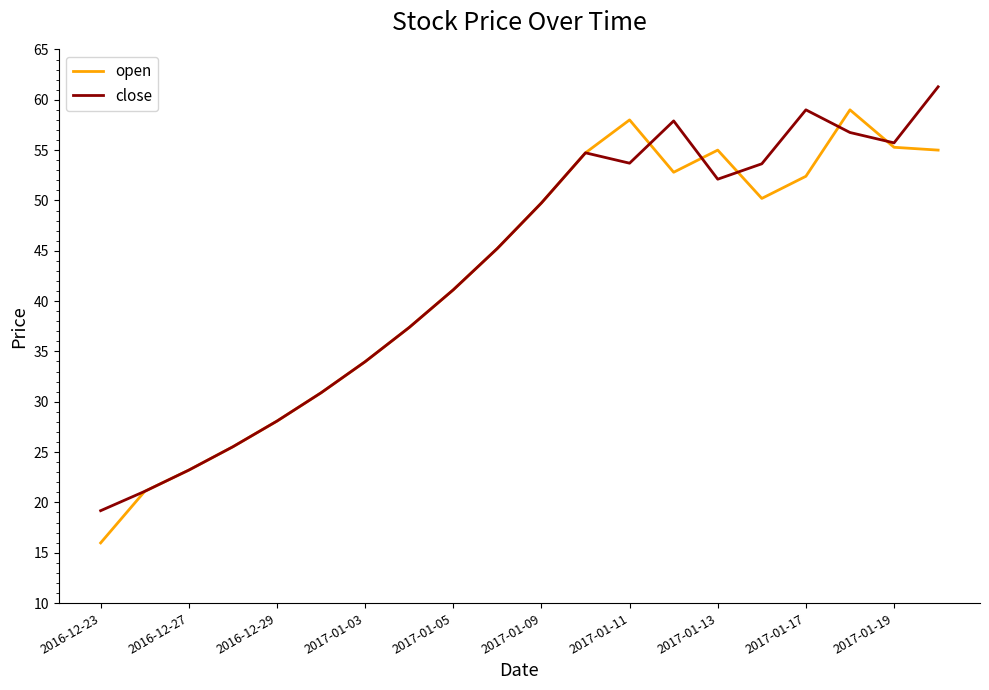

What is the average value of the open series?

42.2